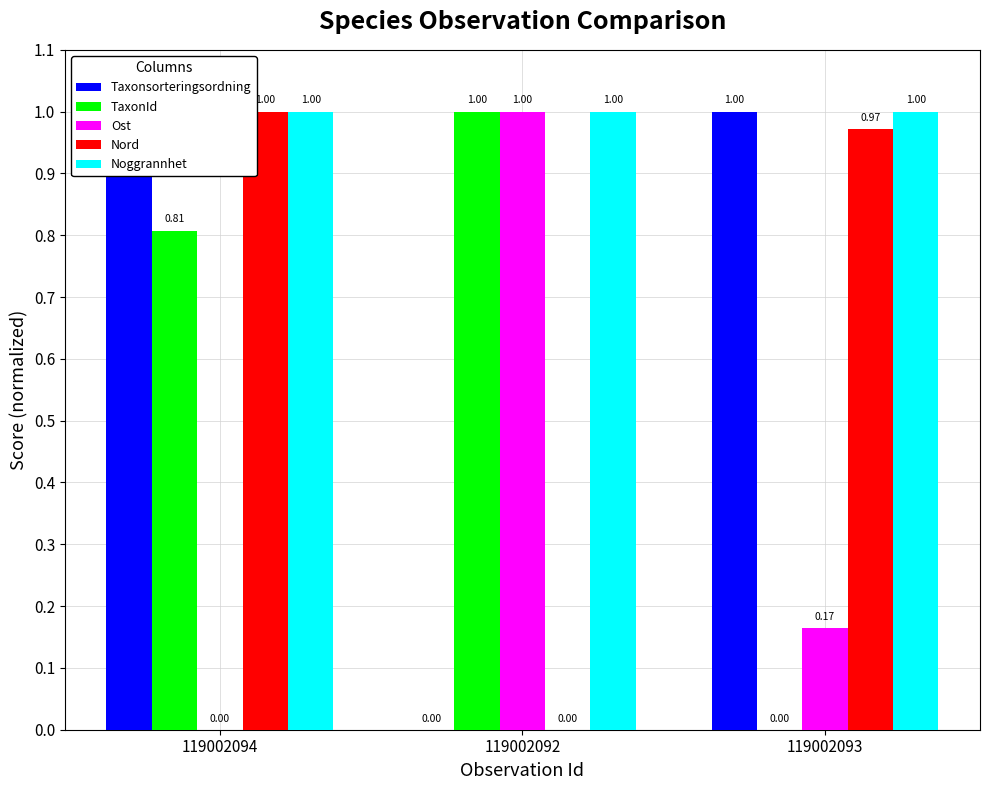

What is the highest value of the Taxonsorteringsordning series?

1.0